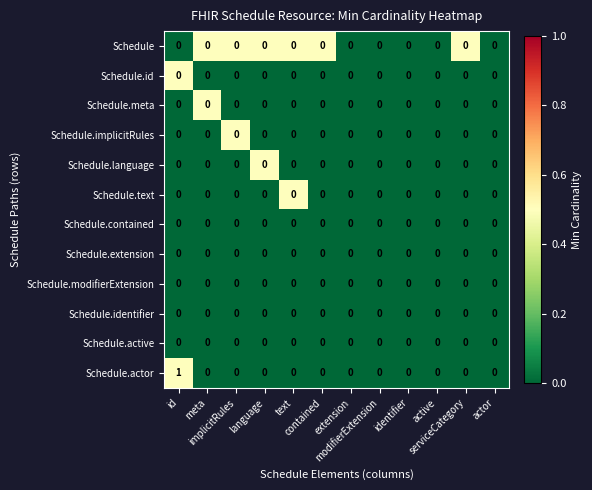

Count the number of data series in this chart.

12